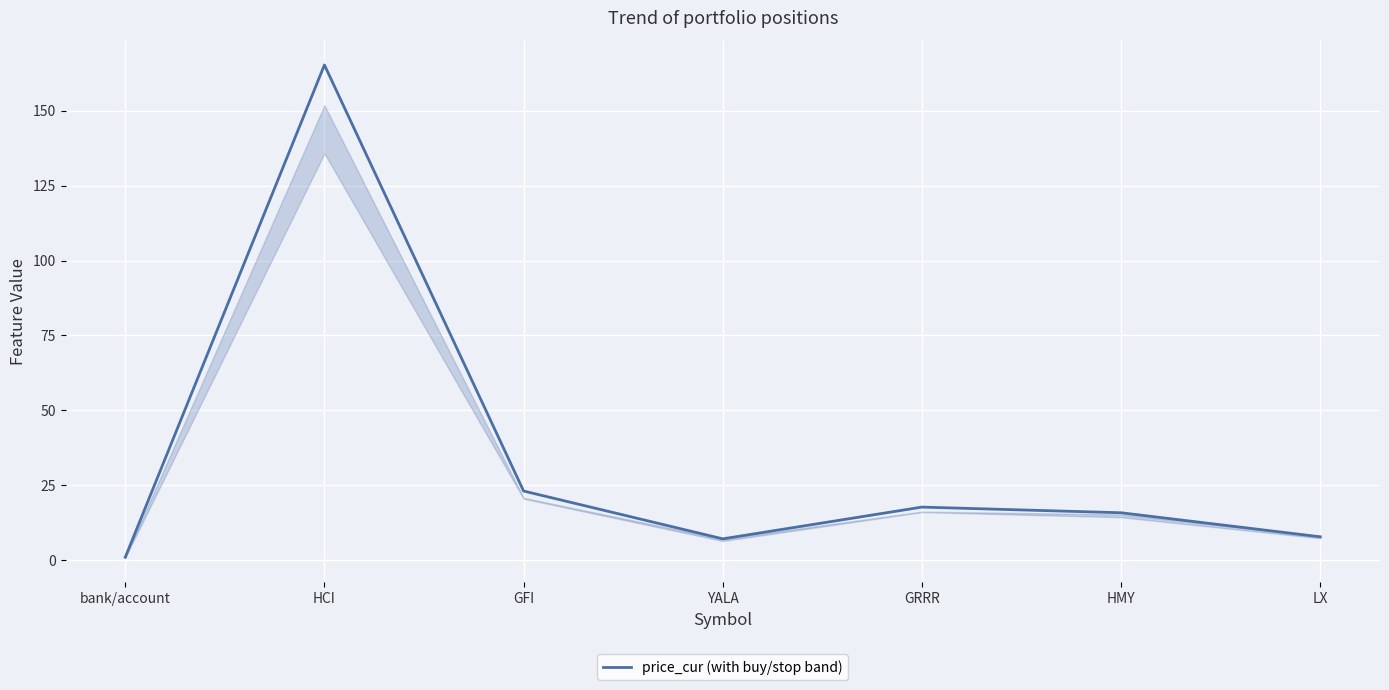

True or false: the data shows 11.1 at GRRR.

False